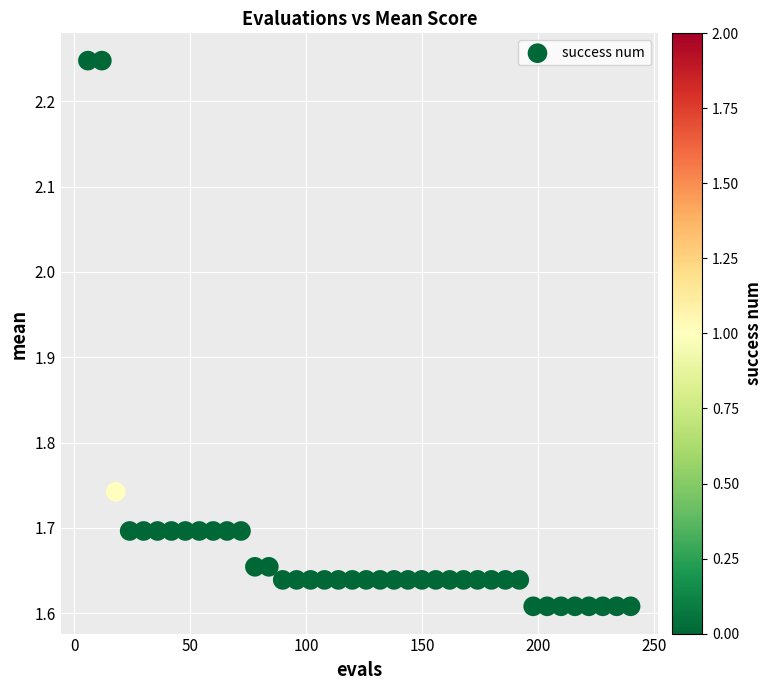

What is the range of X values (max minus min)?

234.0